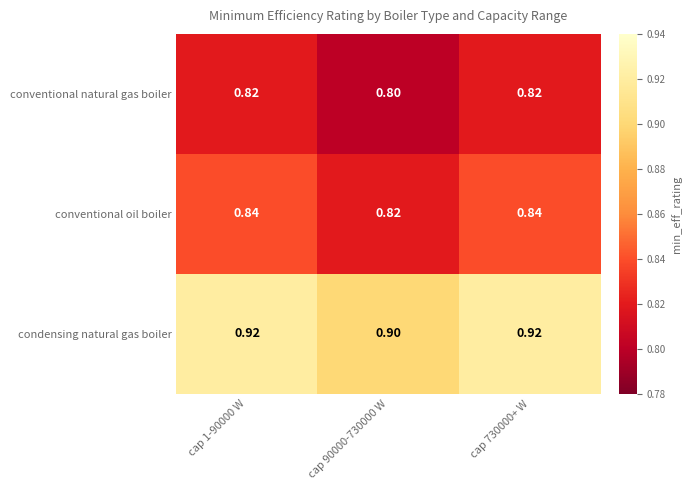

At cap 1-90000 W, list the series in order from smallest to largest.

conventional natural gas boiler, conventional oil boiler, condensing natural gas boiler